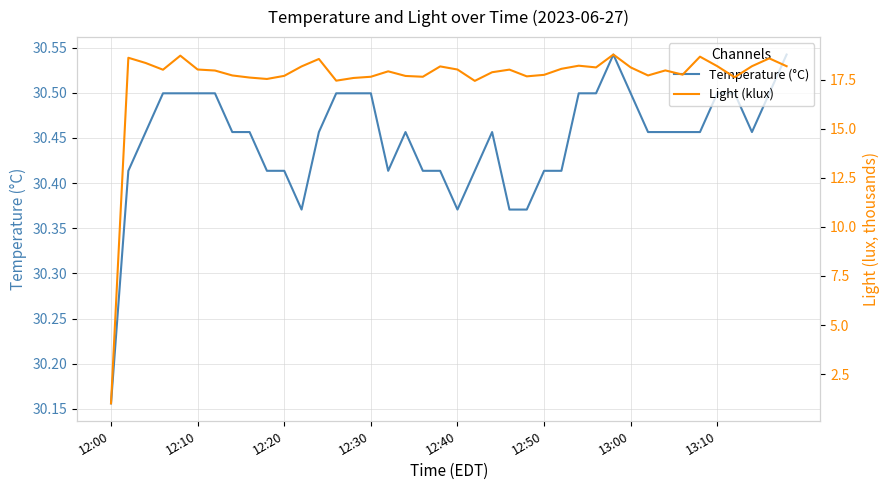

Which category has the lowest value in the Temperature (°C) series?

12:00